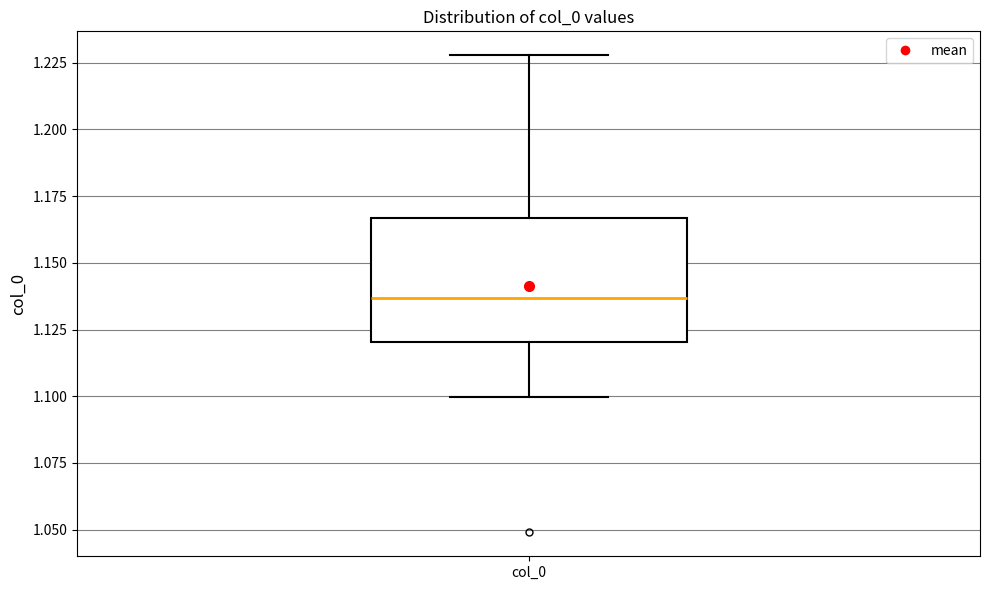

Transcribe this box plot: give where the median line is, the range the box spans, and where the two whiskers end, as read against the y-axis. The values are not printed on the chart, so give them approximately, as read against the axis.

median 1.135, box 1.120 to 1.165, whiskers 1.100 to 1.230